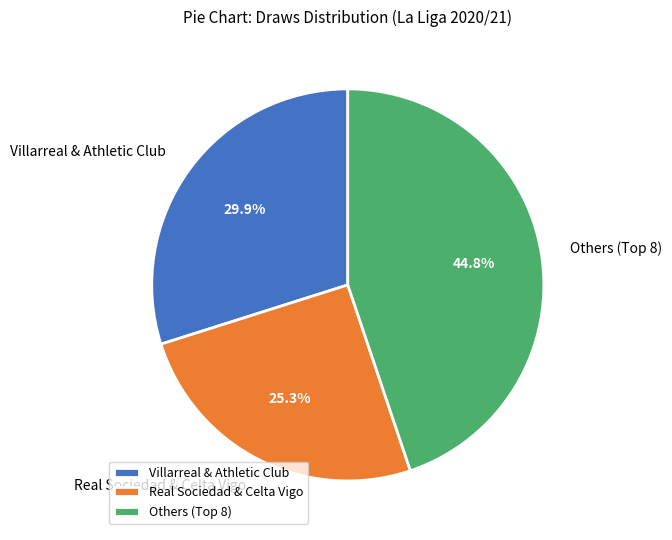

Combined, do Real Sociedad & Celta Vigo and Villarreal & Athletic Club account for over 50%?

Yes